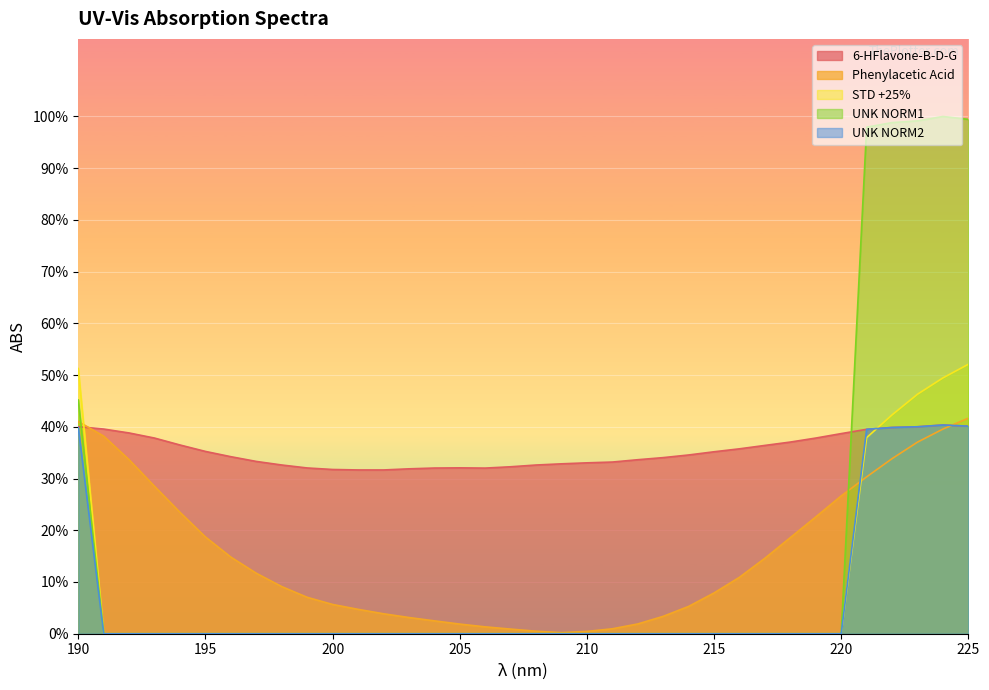

True or false: Phenylacetic Acid has a value of 0.4 at 191.

True